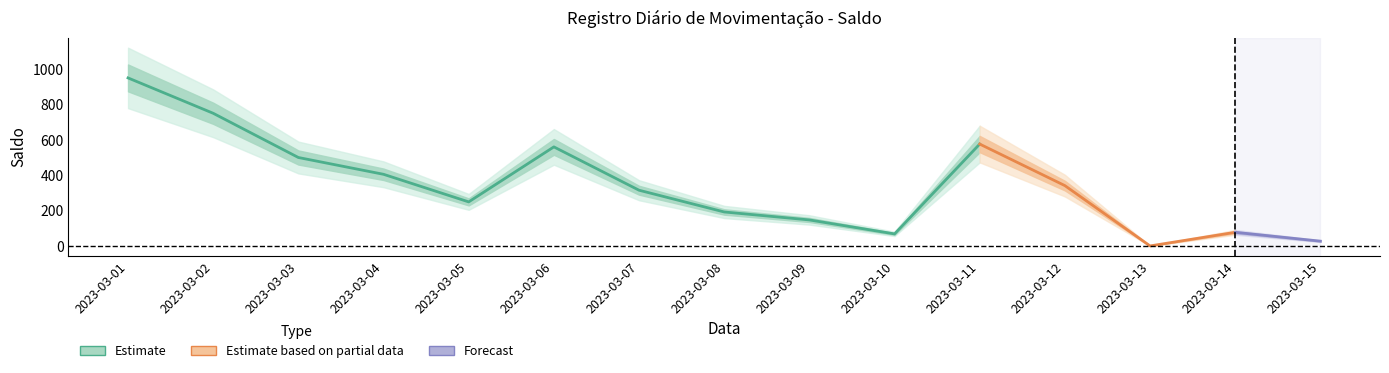

List the labels in order of value, smallest first.

2023-03-13, 2023-03-15, 2023-03-10, 2023-03-14, 2023-03-09, 2023-03-08, 2023-03-05, 2023-03-07, 2023-03-12, 2023-03-04, 2023-03-03, 2023-03-06, 2023-03-11, 2023-03-02, 2023-03-01